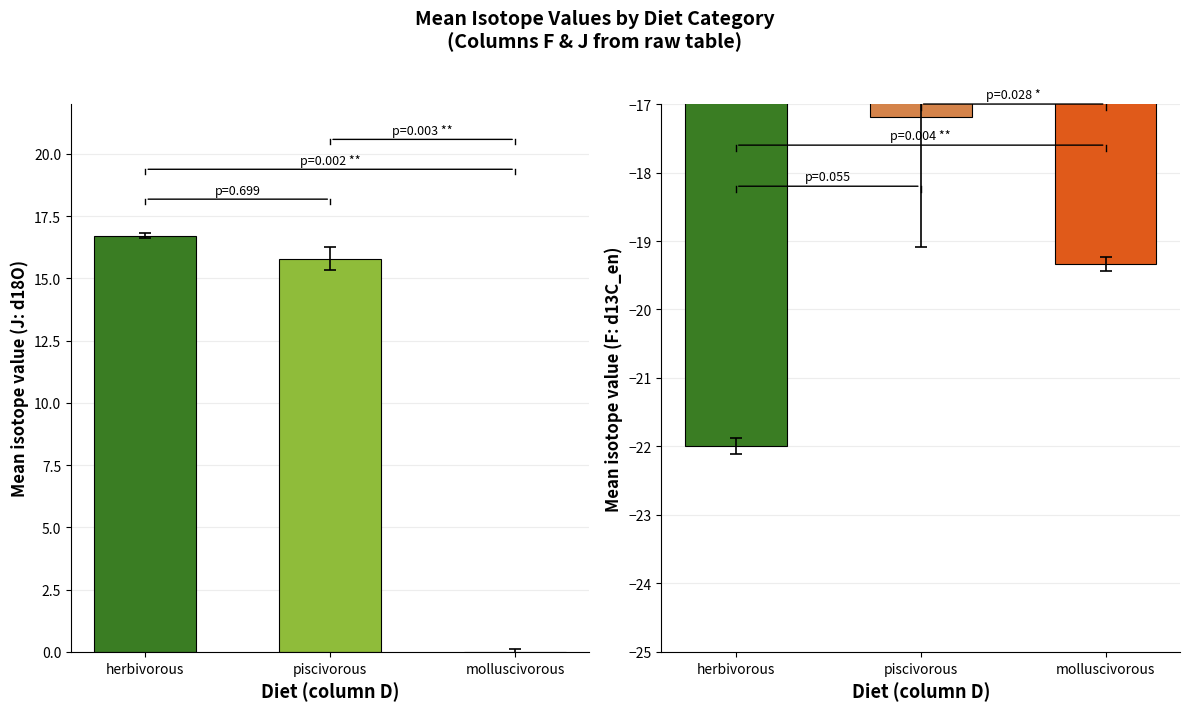

What is the sum of the F (d13C_en) values at piscivorous and herbivorous?

-39.2